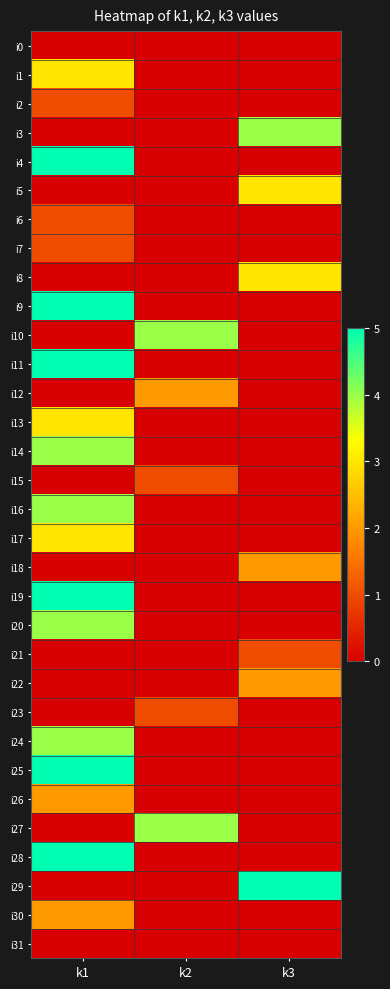

Reading right to left, extract all data points from this chart.

i0: k3=0	k2=0	k1=0
i1: k3=0	k2=0	k1=3
i2: k3=0	k2=0	k1=1
i3: k3=4	k2=0	k1=0
i4: k3=0	k2=0	k1=5
i5: k3=3	k2=0	k1=0
i6: k3=0	k2=0	k1=1
i7: k3=0	k2=0	k1=1
i8: k3=3	k2=0	k1=0
i9: k3=0	k2=0	k1=5
i10: k3=0	k2=4	k1=0
i11: k3=0	k2=0	k1=5
i12: k3=0	k2=2	k1=0
i13: k3=0	k2=0	k1=3
i14: k3=0	k2=0	k1=4
i15: k3=0	k2=1	k1=0
i16: k3=0	k2=0	k1=4
i17: k3=0	k2=0	k1=3
i18: k3=2	k2=0	k1=0
i19: k3=0	k2=0	k1=5
i20: k3=0	k2=0	k1=4
i21: k3=1	k2=0	k1=0
i22: k3=2	k2=0	k1=0
i23: k3=0	k2=1	k1=0
i24: k3=0	k2=0	k1=4
i25: k3=0	k2=0	k1=5
i26: k3=0	k2=0	k1=2
i27: k3=0	k2=4	k1=0
i28: k3=0	k2=0	k1=5
i29: k3=5	k2=0	k1=0
i30: k3=0	k2=0	k1=2
i31: k3=0	k2=0	k1=0